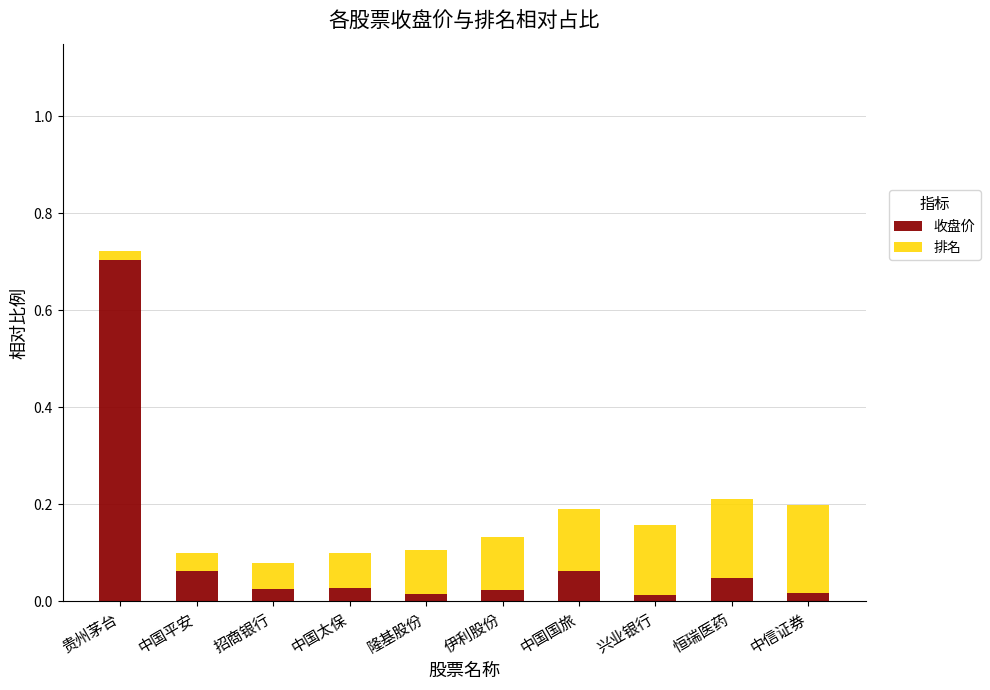

Does the chart contain stacked bars?

Yes